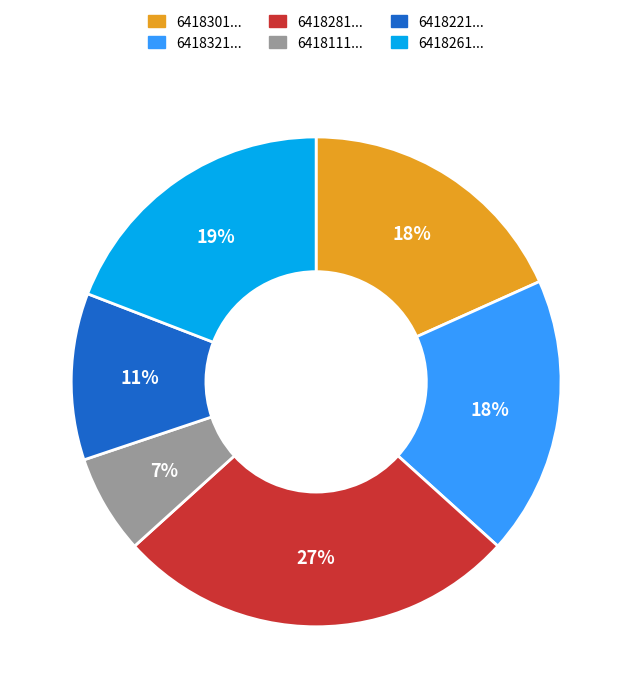

True or false: 6418321... accounts for 18% of the total.

True